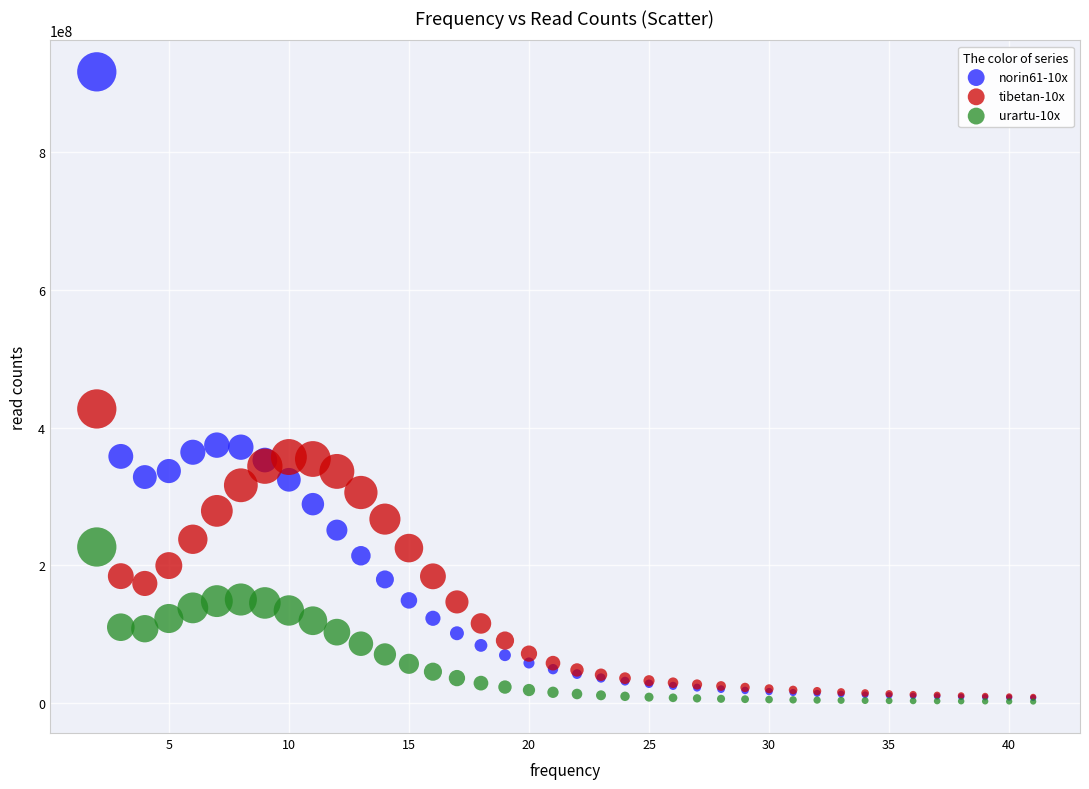

Across all series, what Y value is closest to 459461822?

427169537